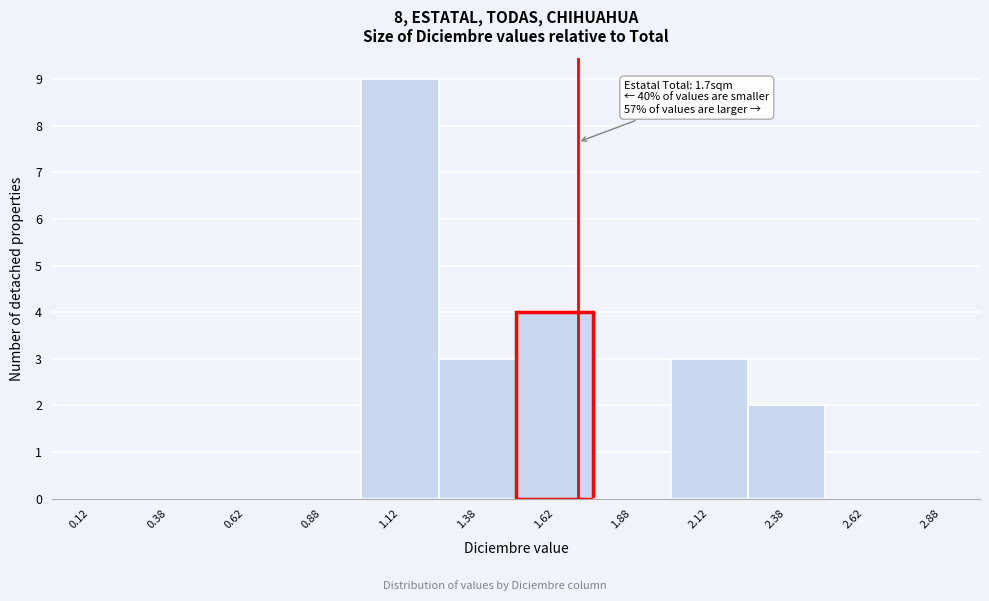

Over which range of the x-axis is the bar tallest?

1.00 to 1.25